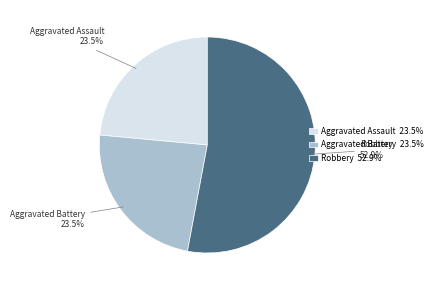

How much of the chart is everything except Aggravated Battery 23.5%?

76.5%